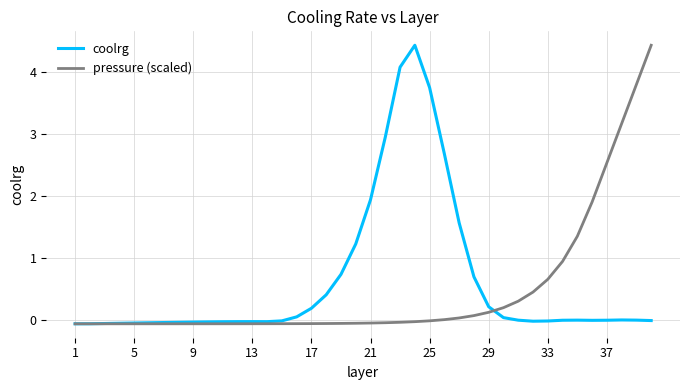

What is the highest value of the pressure (scaled) series?

4.4